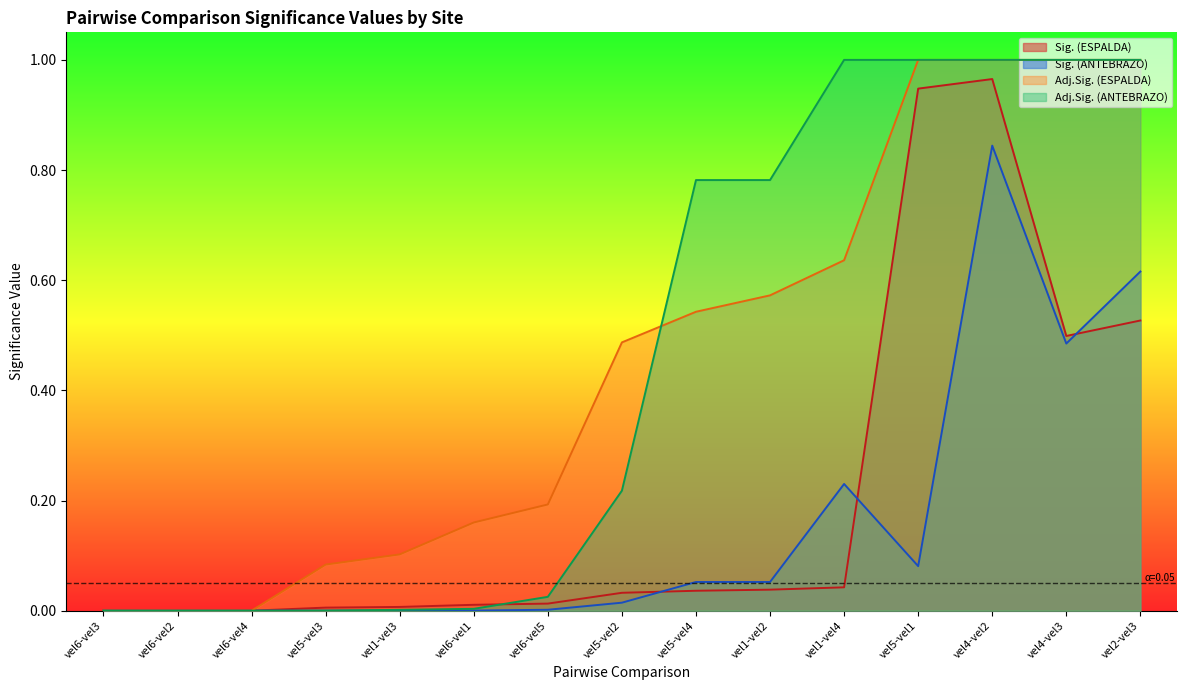

Which series has the largest range (max minus min)?

Adj.Sig. (ANTEBRAZO)